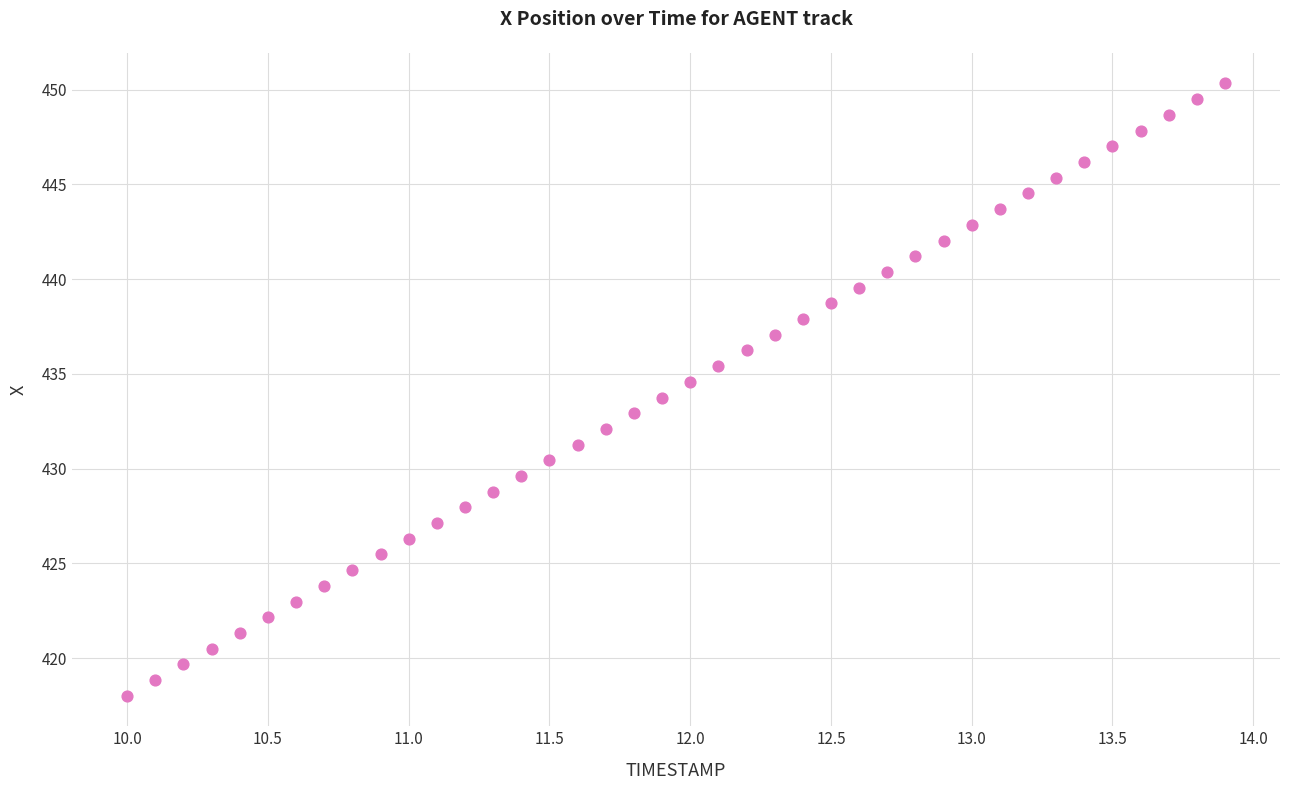

What is the range of X values (max minus min)?

3.9